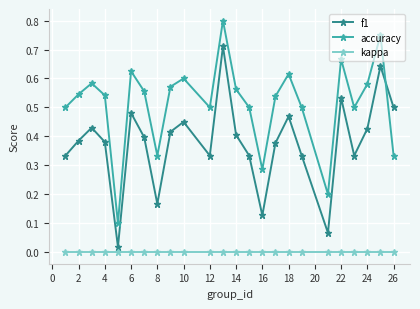

What is the sum of all f1 values?

9.0